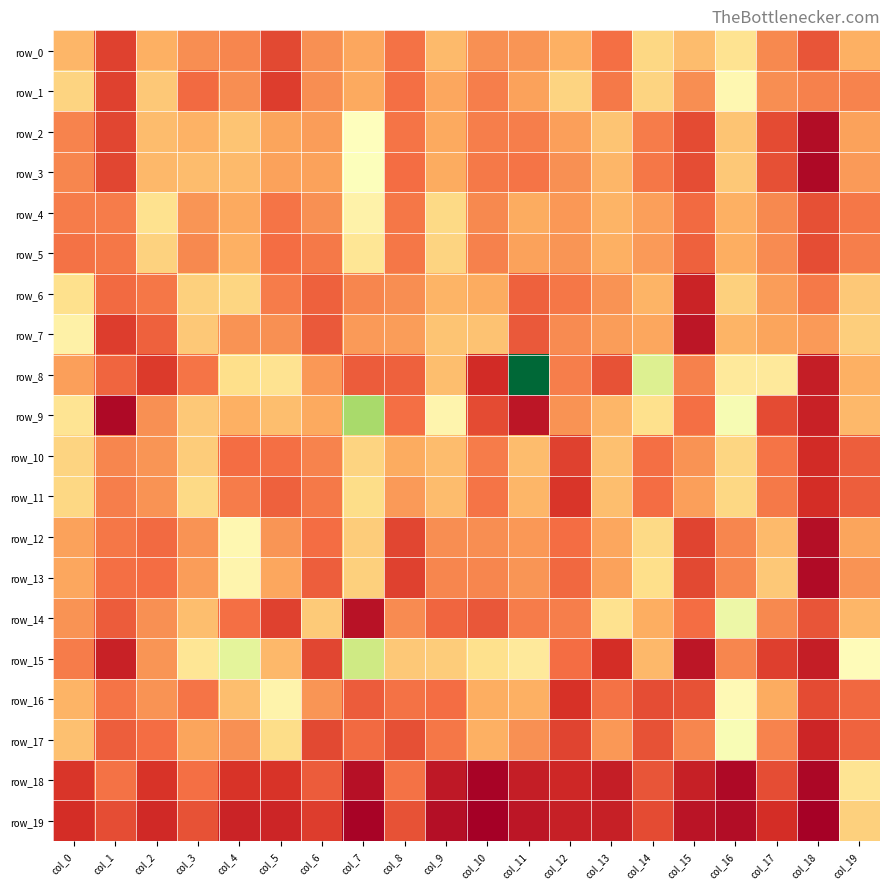

What is the maximum value for row_12?

0.8